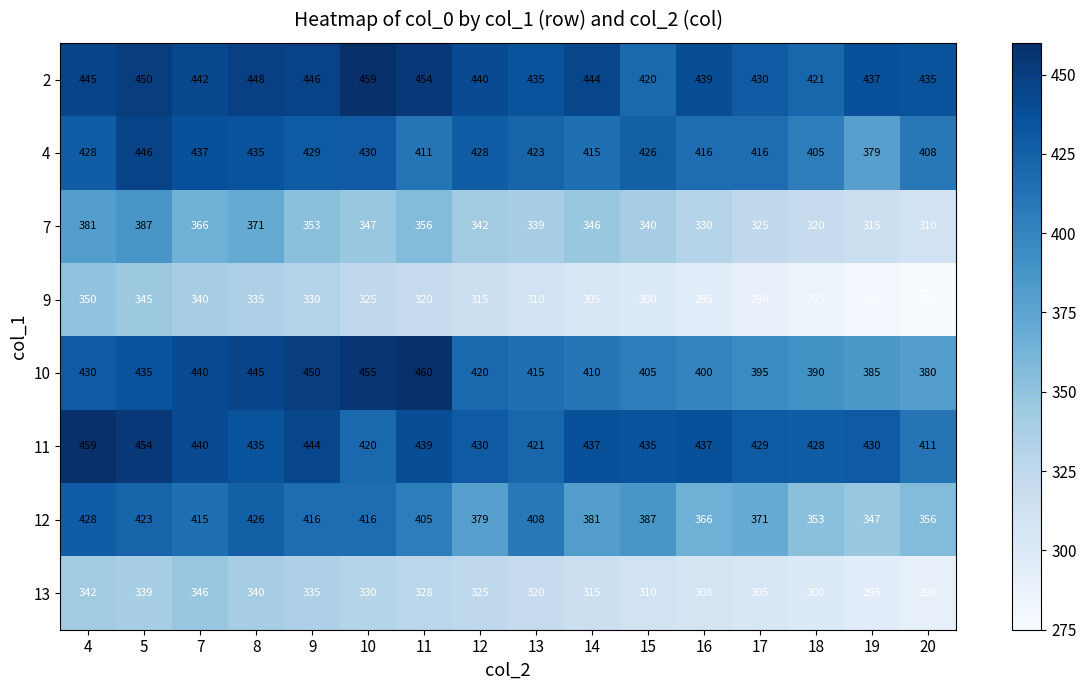

Which category has the highest value in the 10 series?

11